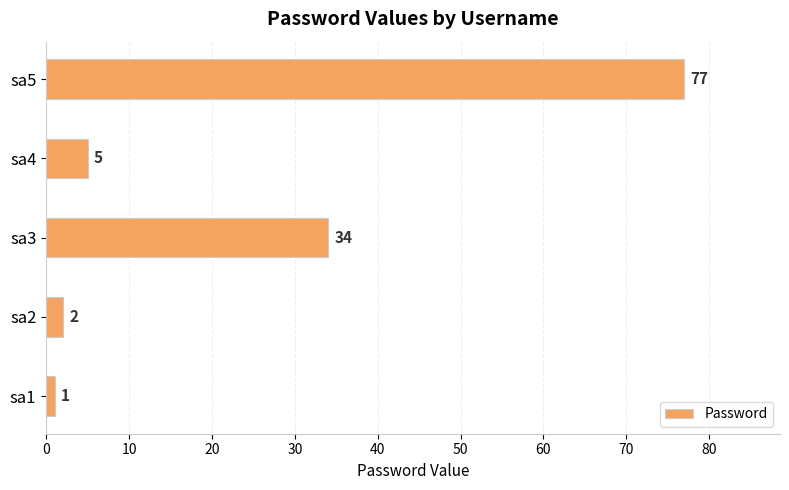

Where is the data nearest to the value 39?

sa3